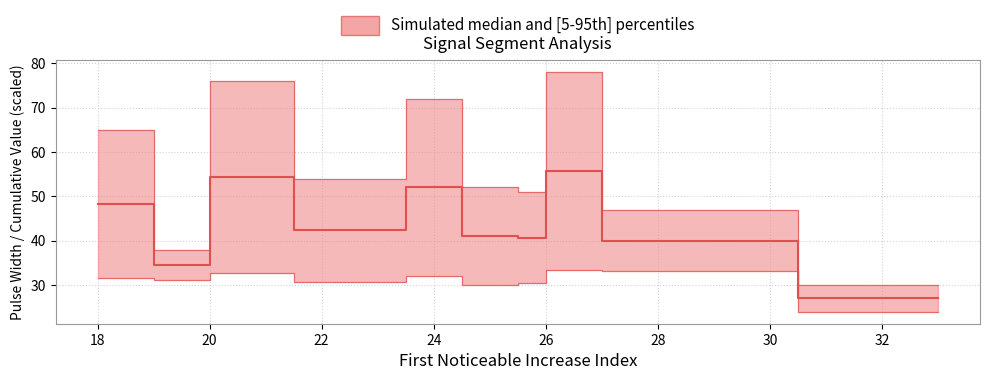

What is the total value across all series at 26?

78.5